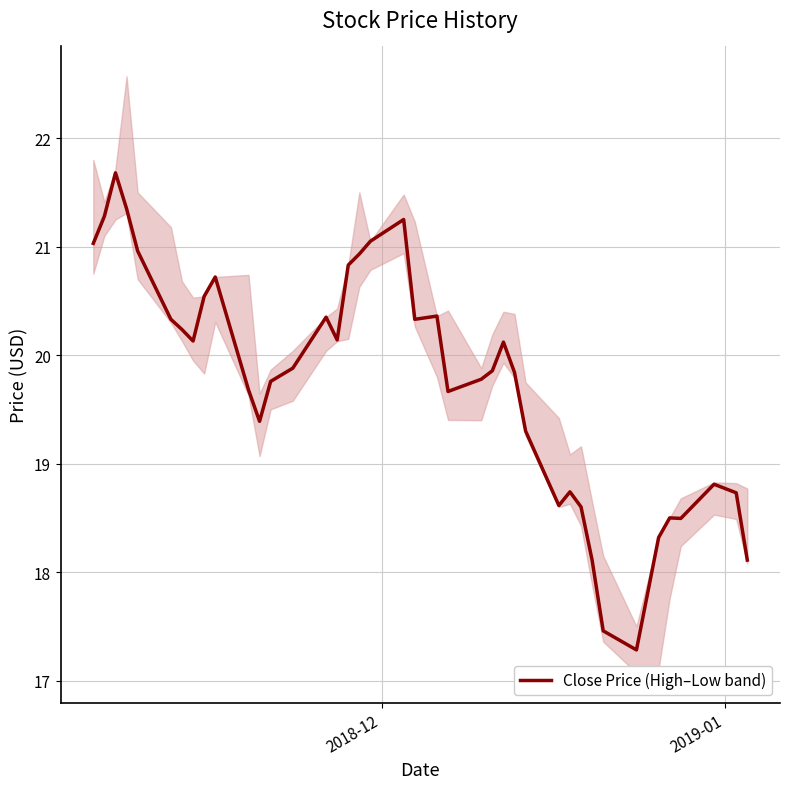

Reading right to left, extract all data points from this chart.

18.1	18.7	18.8	18.5	18.5	18.3	17.3	17.5	18.1	18.6	18.7	18.6	19.3	19.8	20.1	19.9	19.8	19.7	20.4	20.3	21.2	21.0	20.9	20.8	20.1	20.4	19.9	19.8	19.4	19.7	20.7	20.5	20.1	20.2	20.3	21.0	21.4	21.7	21.3	21.0